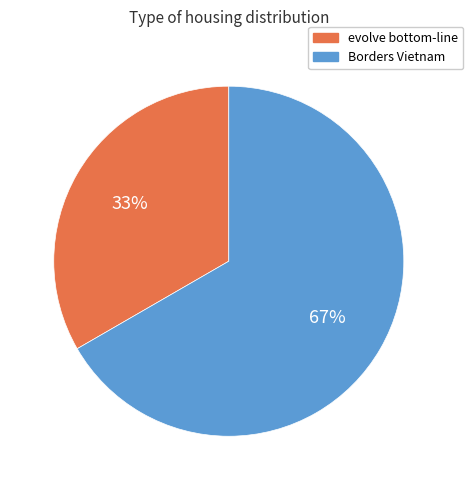

Count the number of slices in the pie.

2